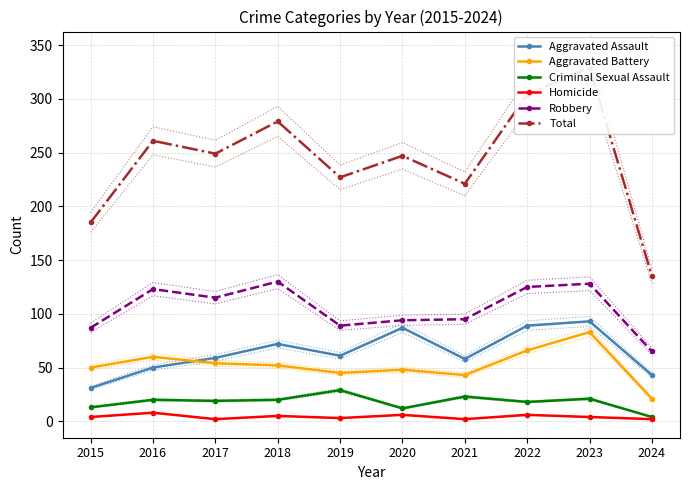

Rank the series by their maximum value, from lowest to highest.

Homicide, Criminal Sexual Assault, Aggravated Battery, Aggravated Assault, Robbery, Total